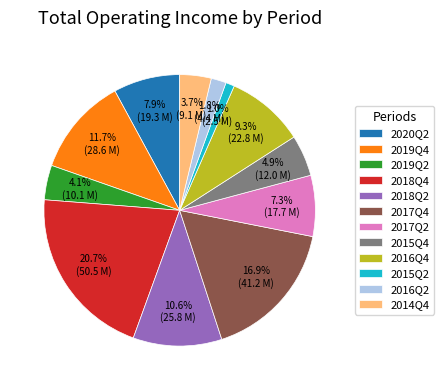

To the nearest percent, what is the average slice percentage?

8%